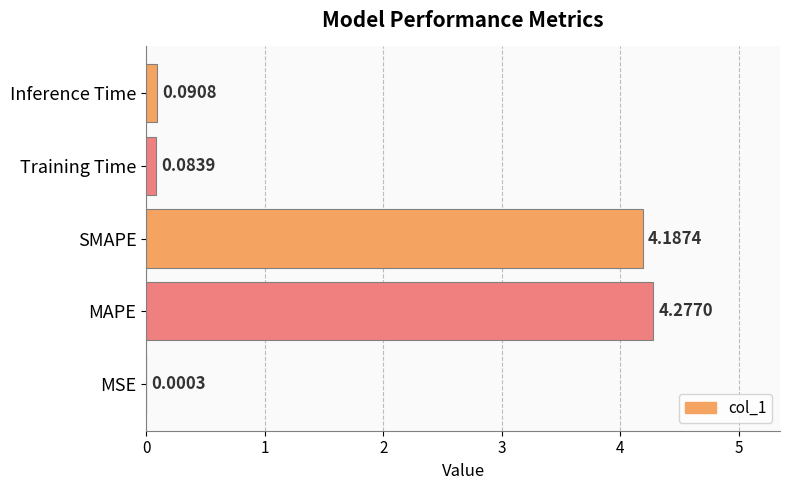

Which label corresponds to the largest value in the chart?

MAPE